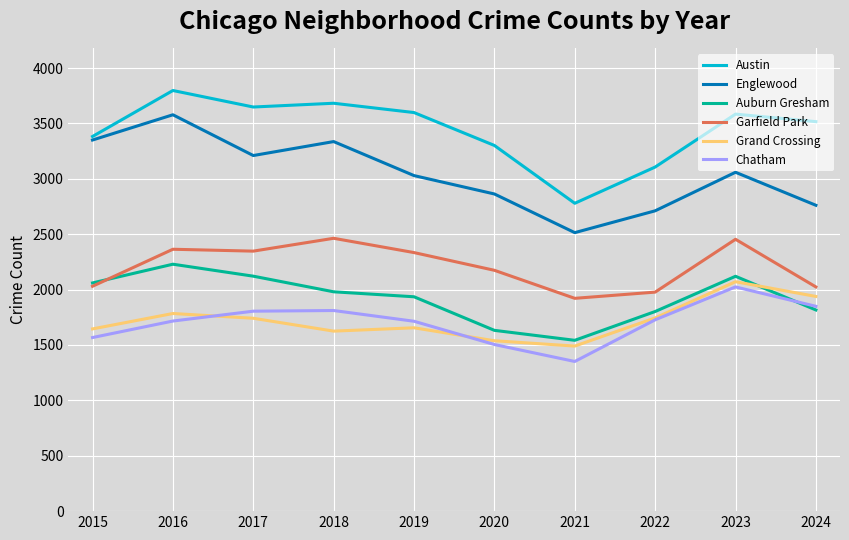

Read the Grand Crossing value at 2019, to the nearest 10.

1660